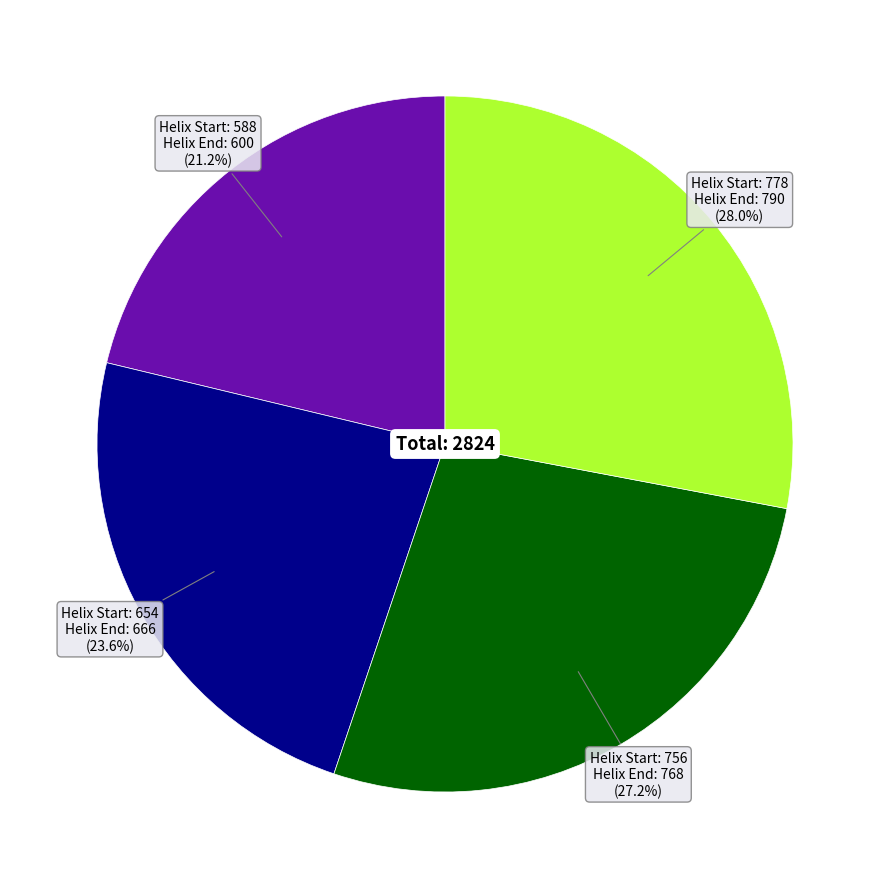

Does any single category account for the majority?

No